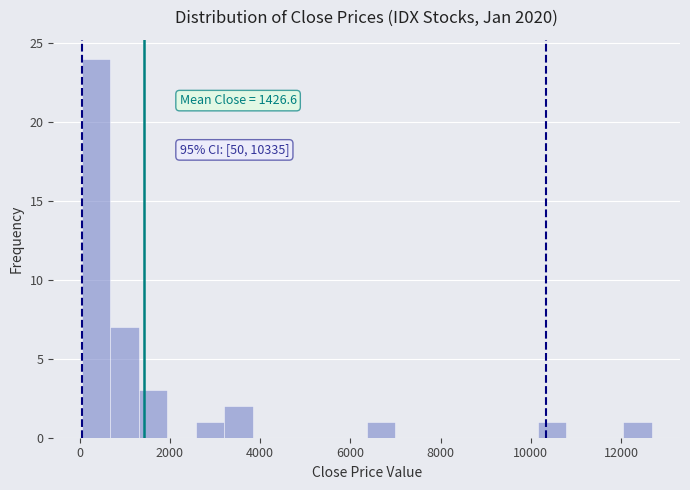

Around what value on the x-axis is the tallest bar? Give the approximate position of its centre, as read against the axis.

400